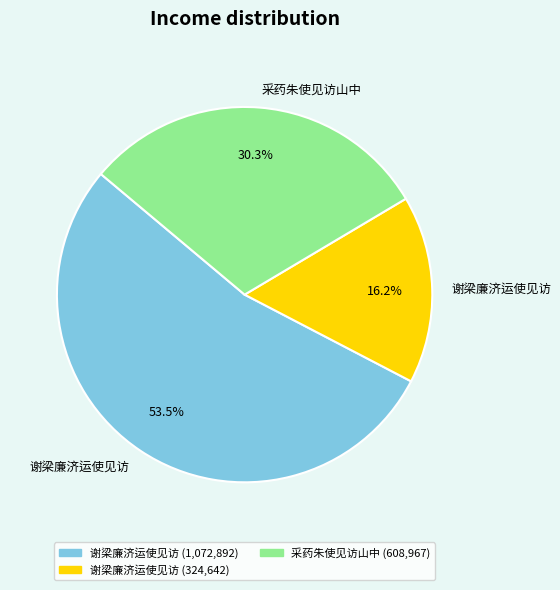

Is there a majority slice in this chart?

Yes